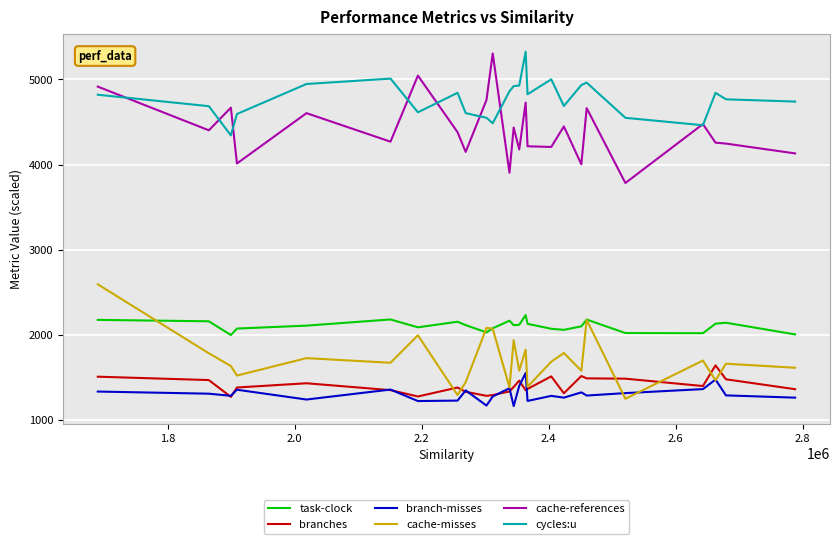

What is the smallest value displayed?

1165.1